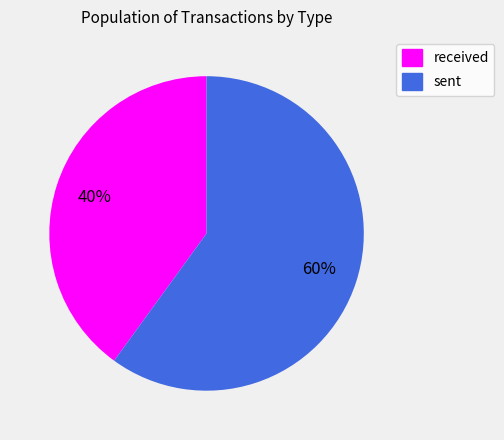

What is the largest slice in the pie chart?

sent